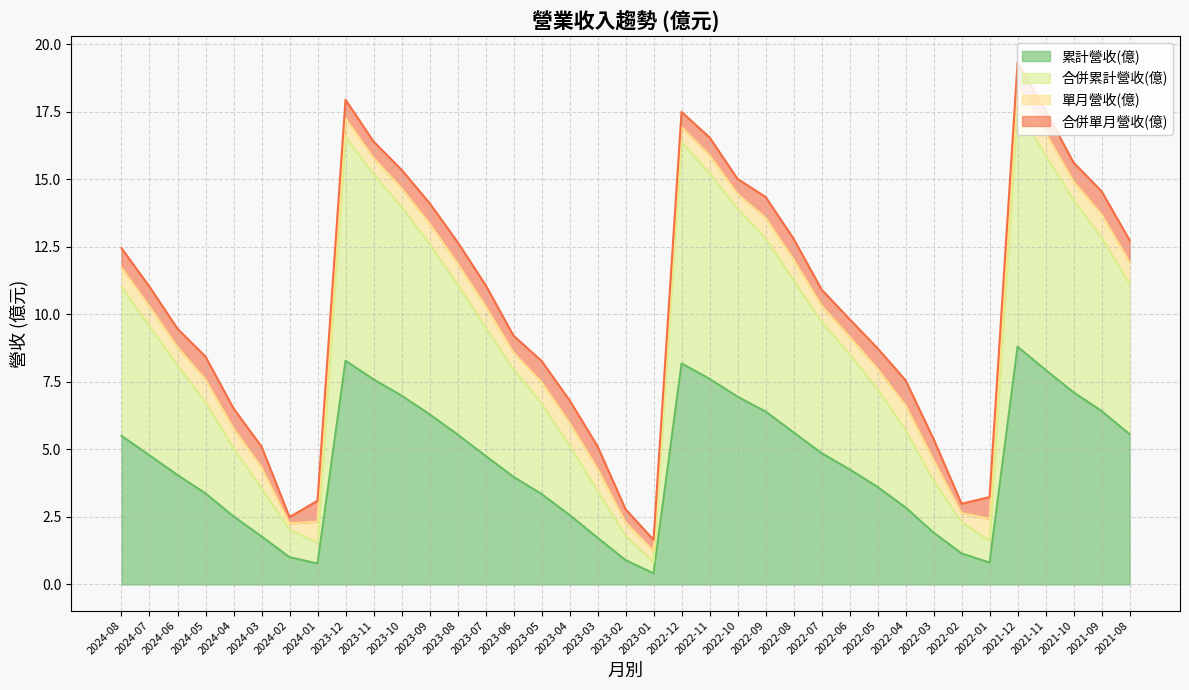

The value of 合併累計營收(億) at 2021-09 is 12.8. True or false?

True